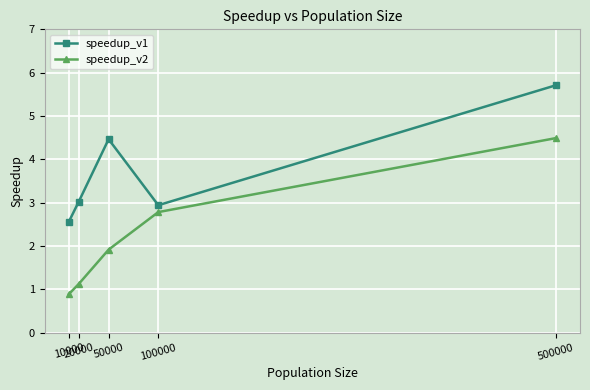

Reading left to right, extract all data points from this chart.

speedup_v1: 10000=2.6	20000=3.0	50000=4.5	100000=2.9	500000=5.7
speedup_v2: 10000=0.9	20000=1.1	50000=1.9	100000=2.8	500000=4.5